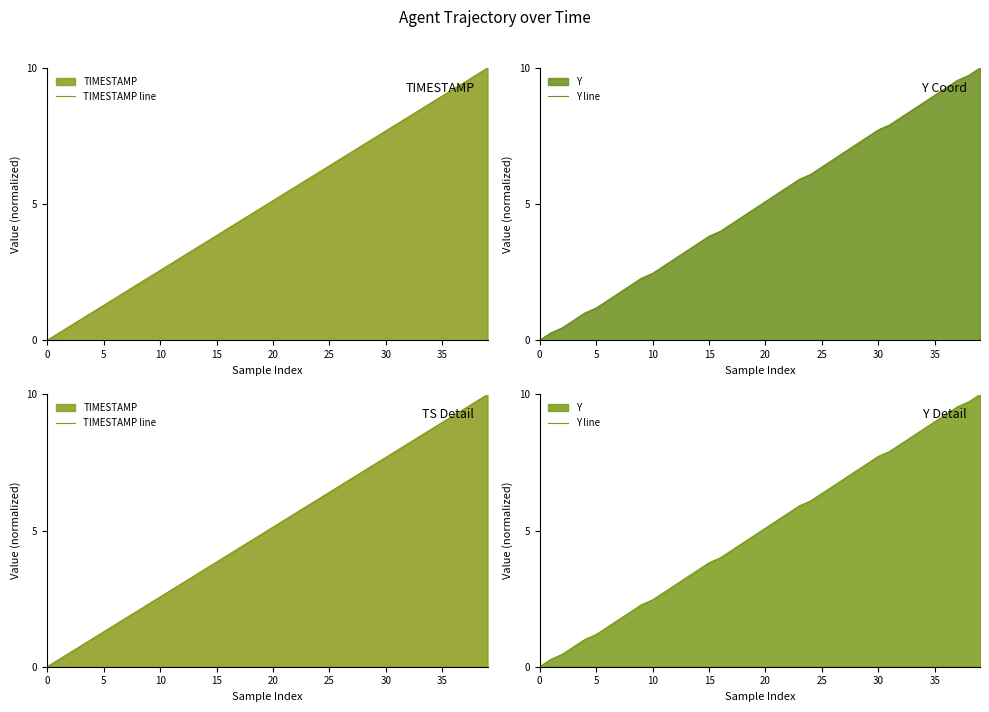

At which category is the sum across all series the highest?

39